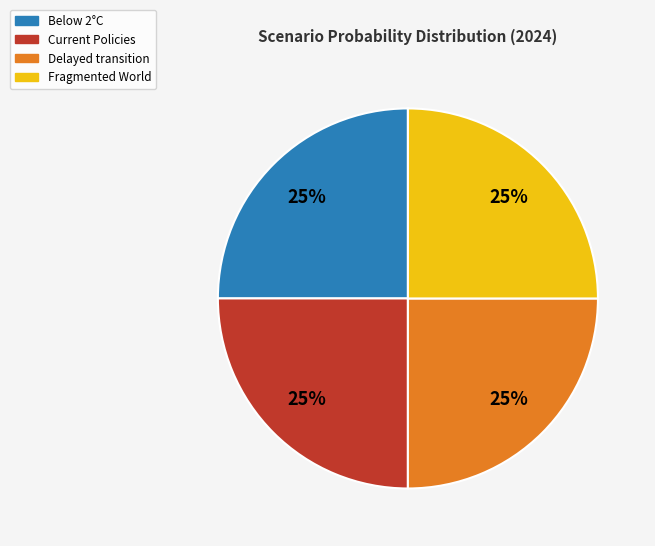

Is there a majority slice in this chart?

No